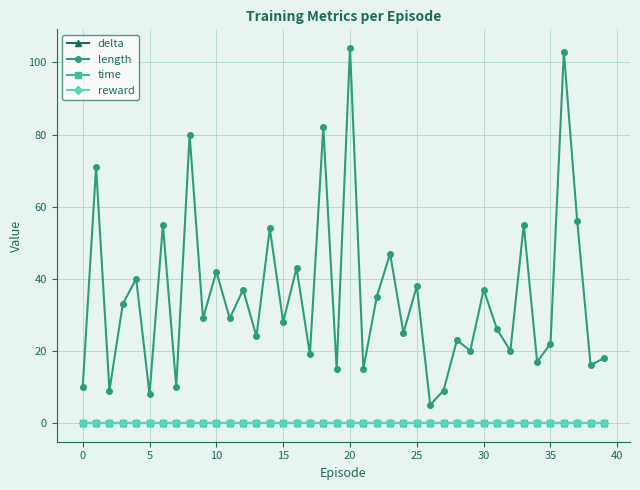

True or false: time has more than 2 interior local peaks.

True